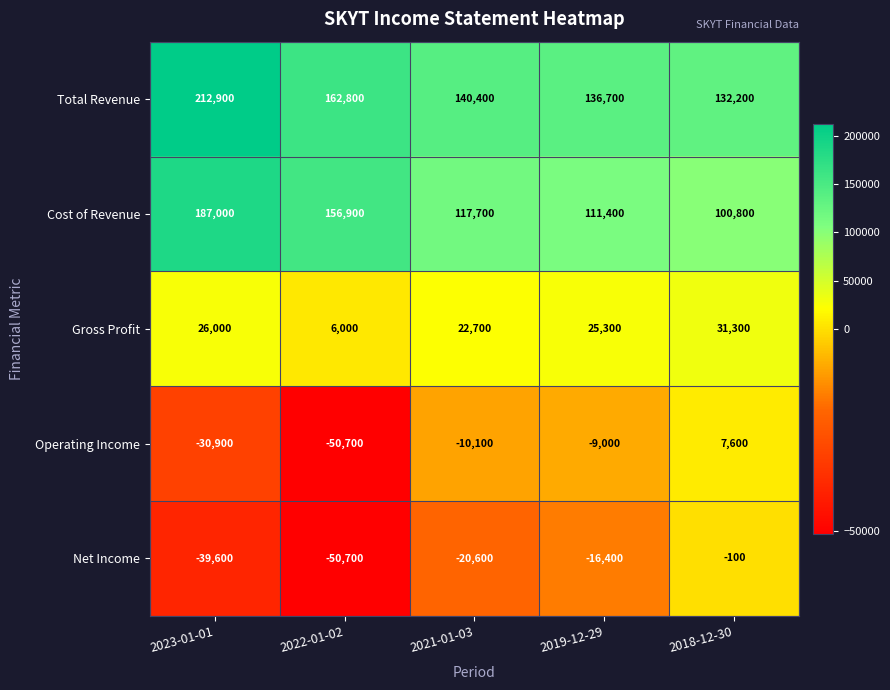

How many distinct data groups are displayed?

5